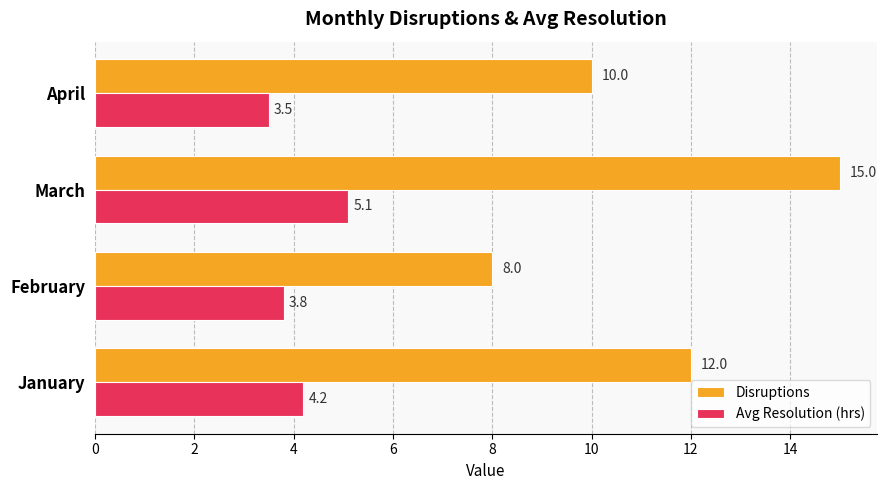

True or false: Avg Resolution (hrs) has a value of 3.5 at April.

True